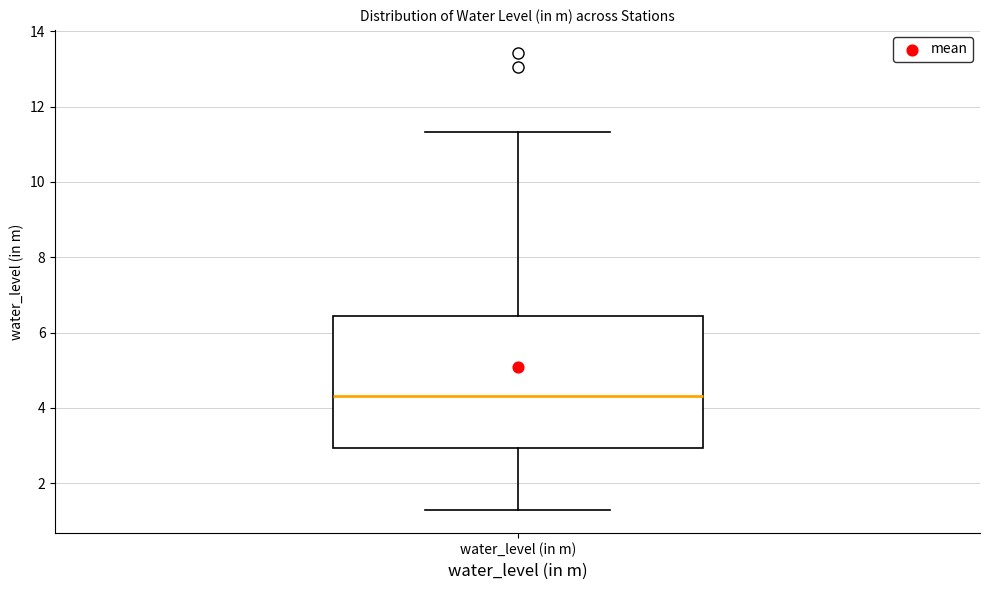

Where does the upper whisker of the box for water_level (in m) end on the y-axis? The values are not printed on the chart, so give them approximately, as read against the axis.

11.4